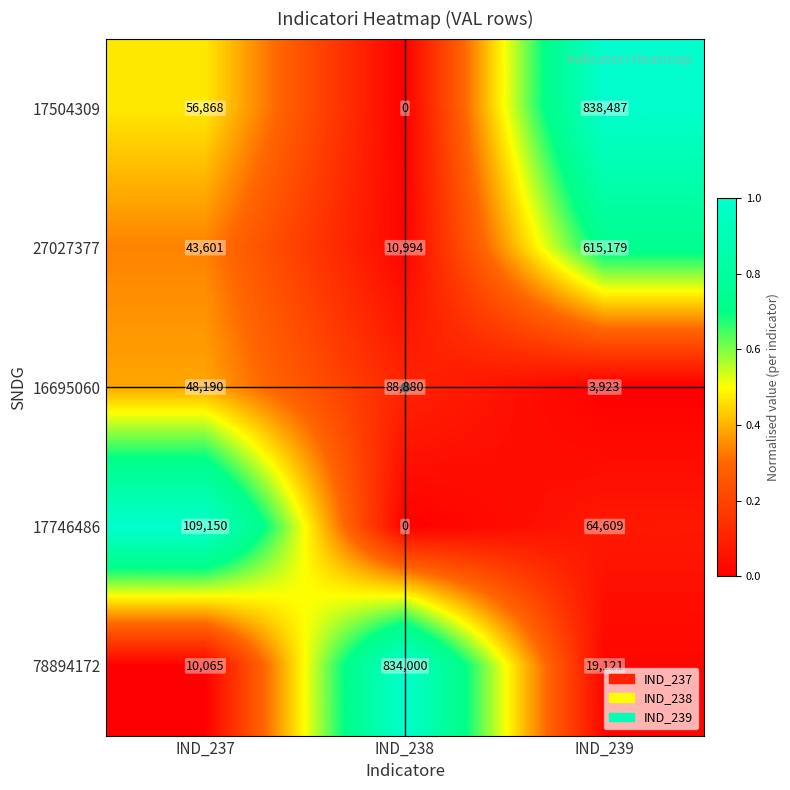

What is the difference between the maximum and second lowest values in the 16695060 series?

40690